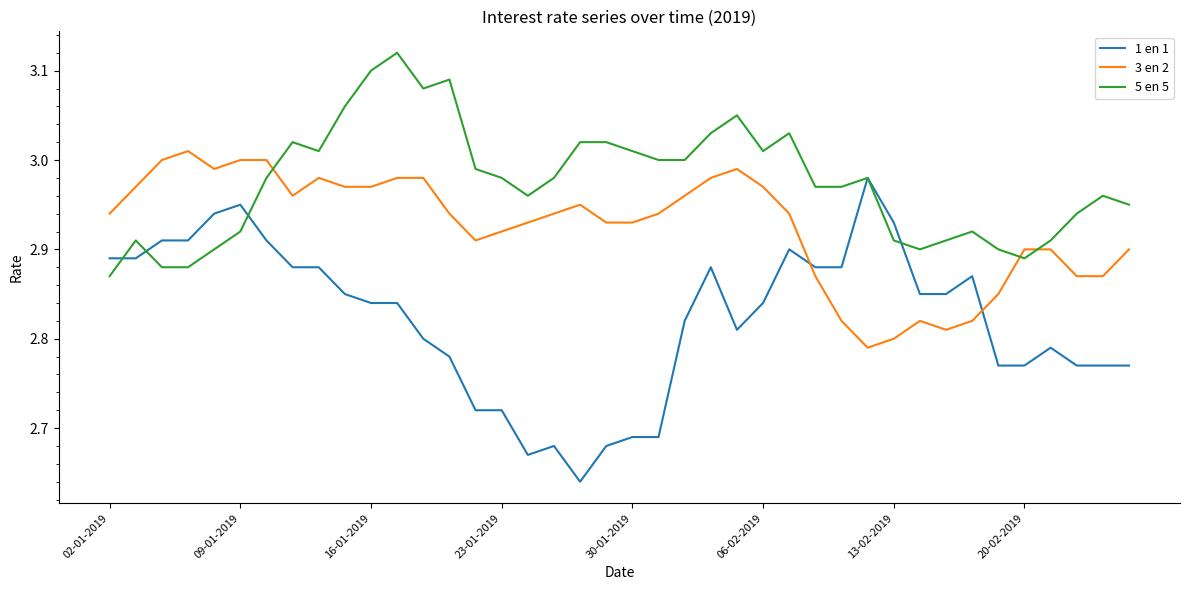

Rank the series by their maximum value, from highest to lowest.

5 en 5, 3 en 2, 1 en 1